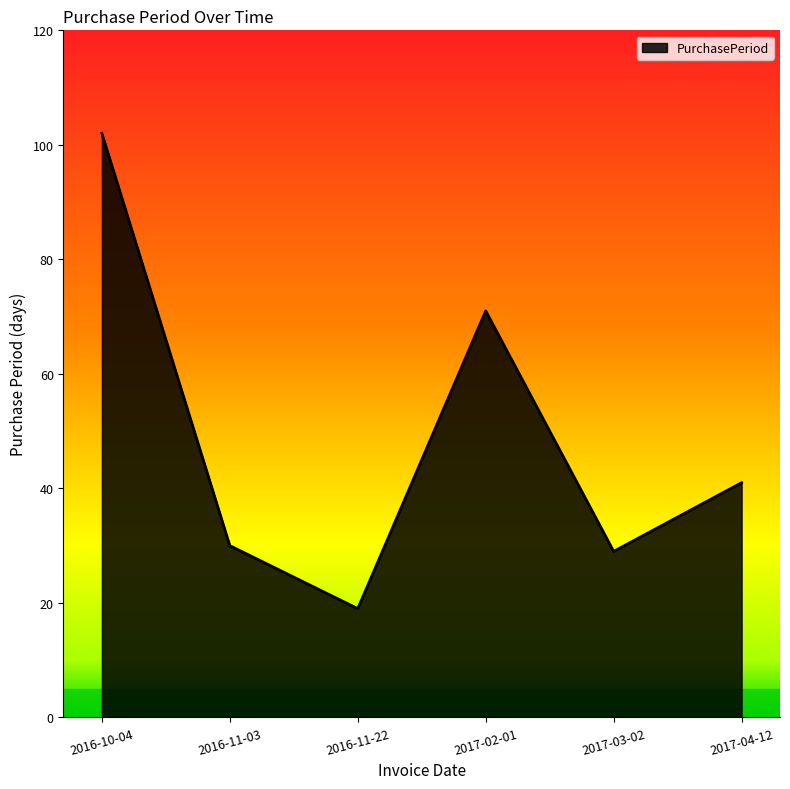

Reading left to right, transcribe all the data shown in this chart.

2016-10-04=102	2016-11-03=30	2016-11-22=19	2017-02-01=71	2017-03-02=29	2017-04-12=41